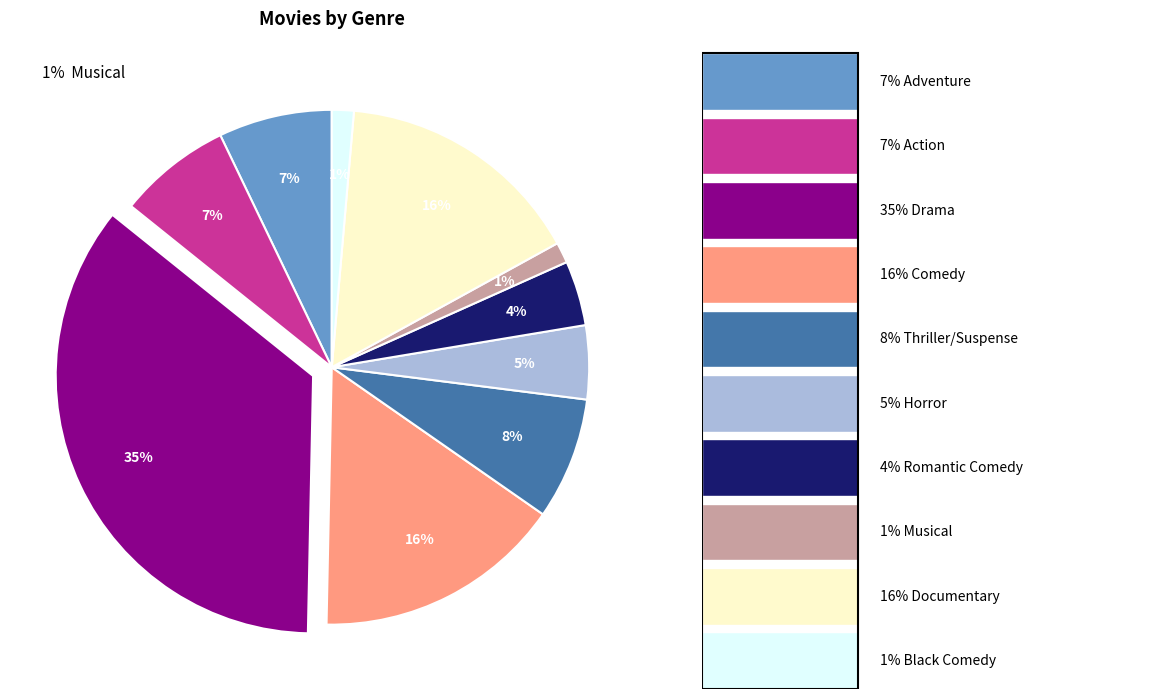

To the nearest percent, what is the average slice percentage?

10%